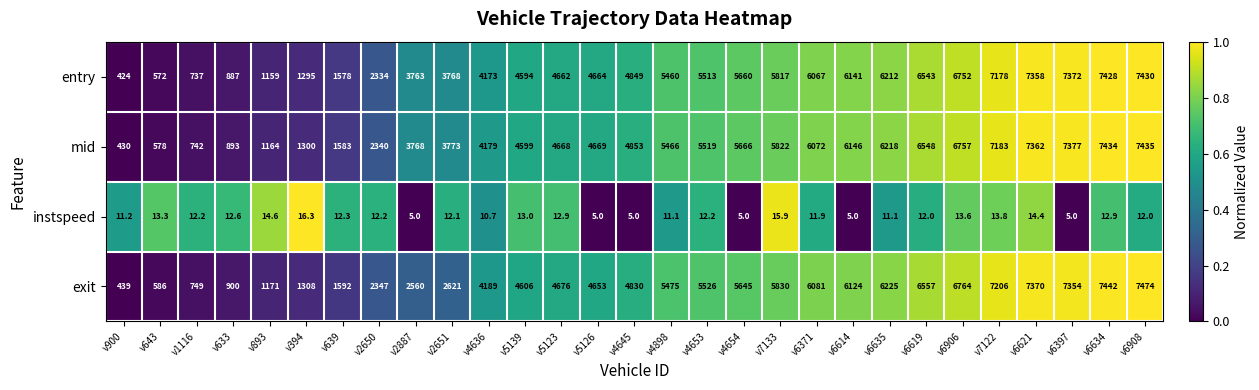

What is the spread (max minus min) of values at v5123?

4663.1